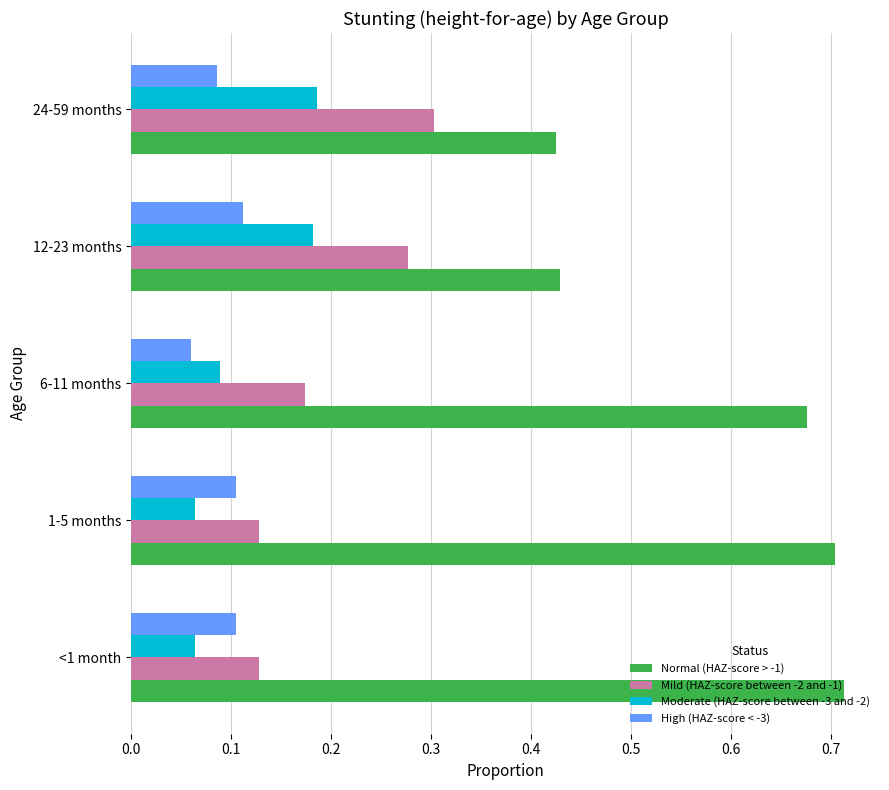

Is the value of High (HAZ-score < -3) at 1-5 months greater than the value of Mild (HAZ-score between -2 and -1) at 6-11 months?

No